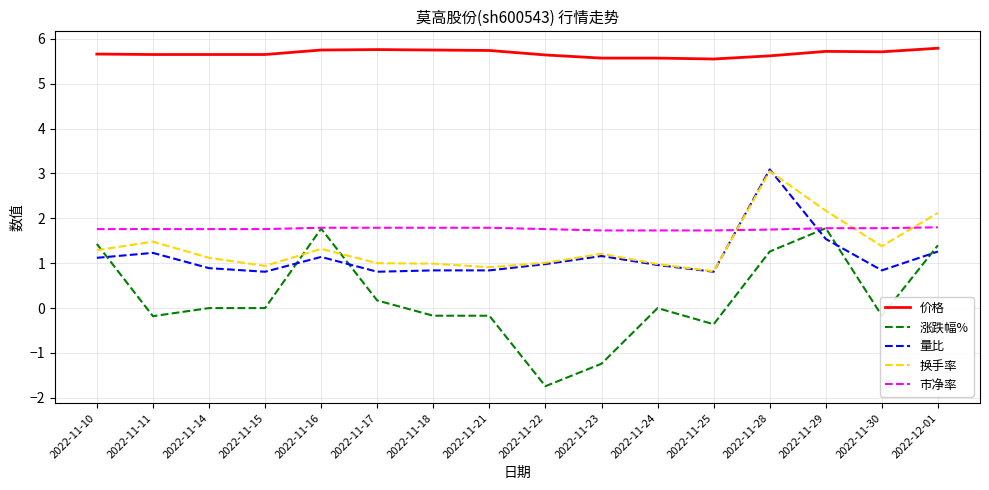

What are all the series names shown in the legend?

价格, 涨跌幅%, 量比, 换手率, 市净率